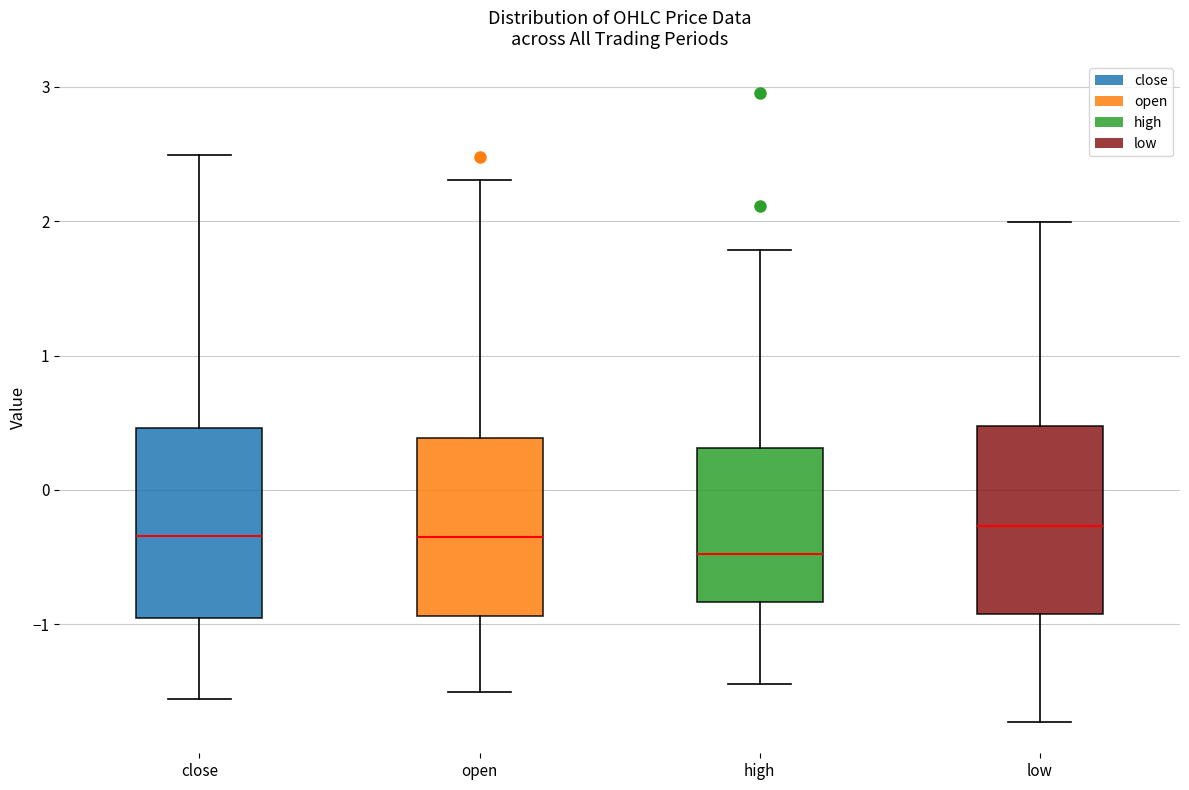

Reading left to right, transcribe this box plot: for each box, give where its median line is, the range the box spans, and where its two whiskers end, as read against the y-axis. The values are not printed on the chart, so give them approximately, as read against the axis.

close: median -0.3, box -1.0 to 0.5, whiskers -1.6 to 2.5
open: median -0.4, box -0.9 to 0.4, whiskers -1.5 to 2.3
high: median -0.5, box -0.8 to 0.3, whiskers -1.4 to 1.8
low: median -0.3, box -0.9 to 0.5, whiskers -1.7 to 2.0